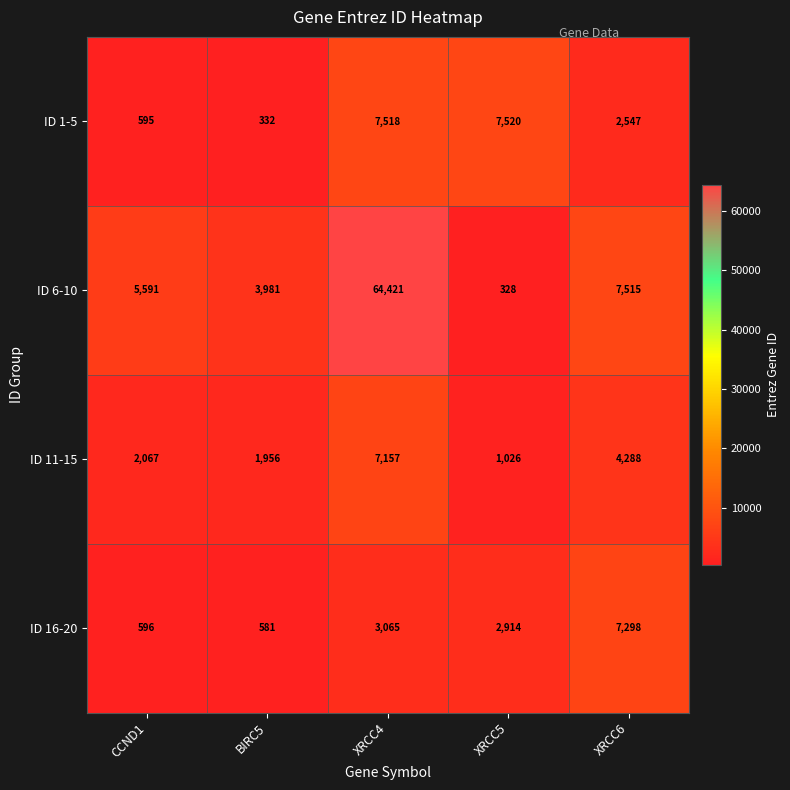

The value of ID 1-5 at BIRC5 is 332. True or false?

True